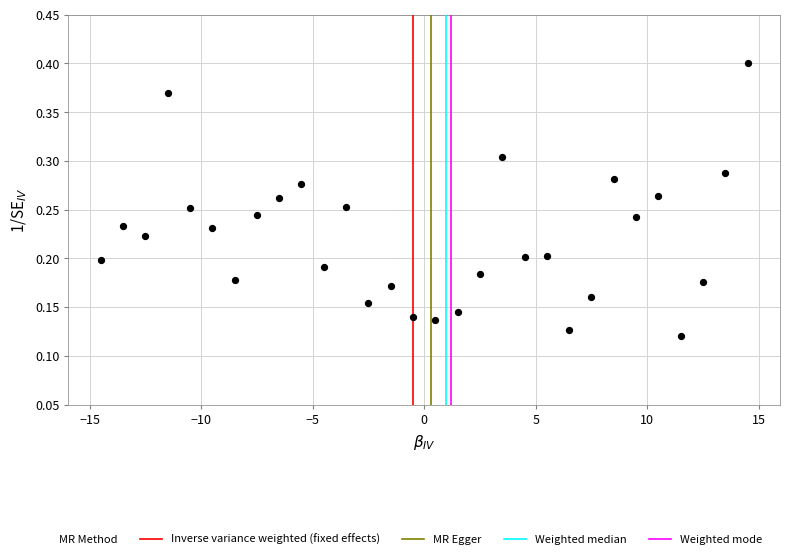

What is the range of X values (max minus min)?

29.0